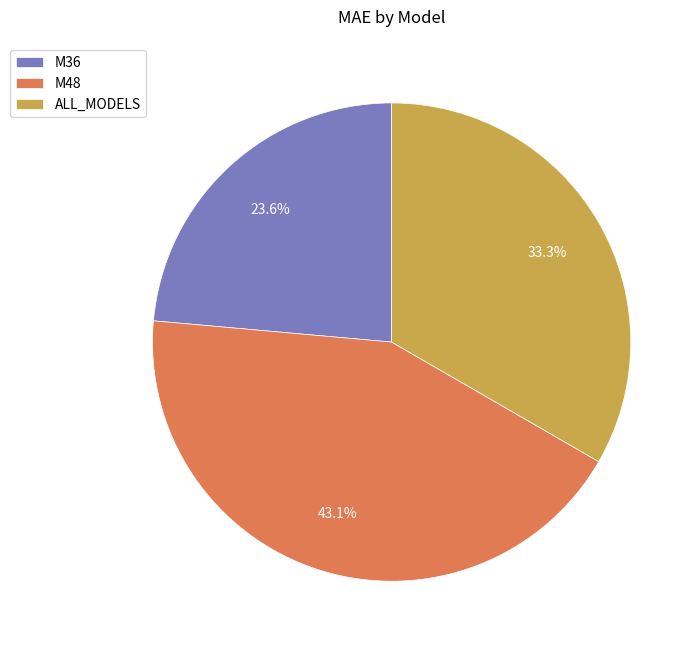

To the nearest percent, what percentage of the pie is ALL_MODELS?

33%